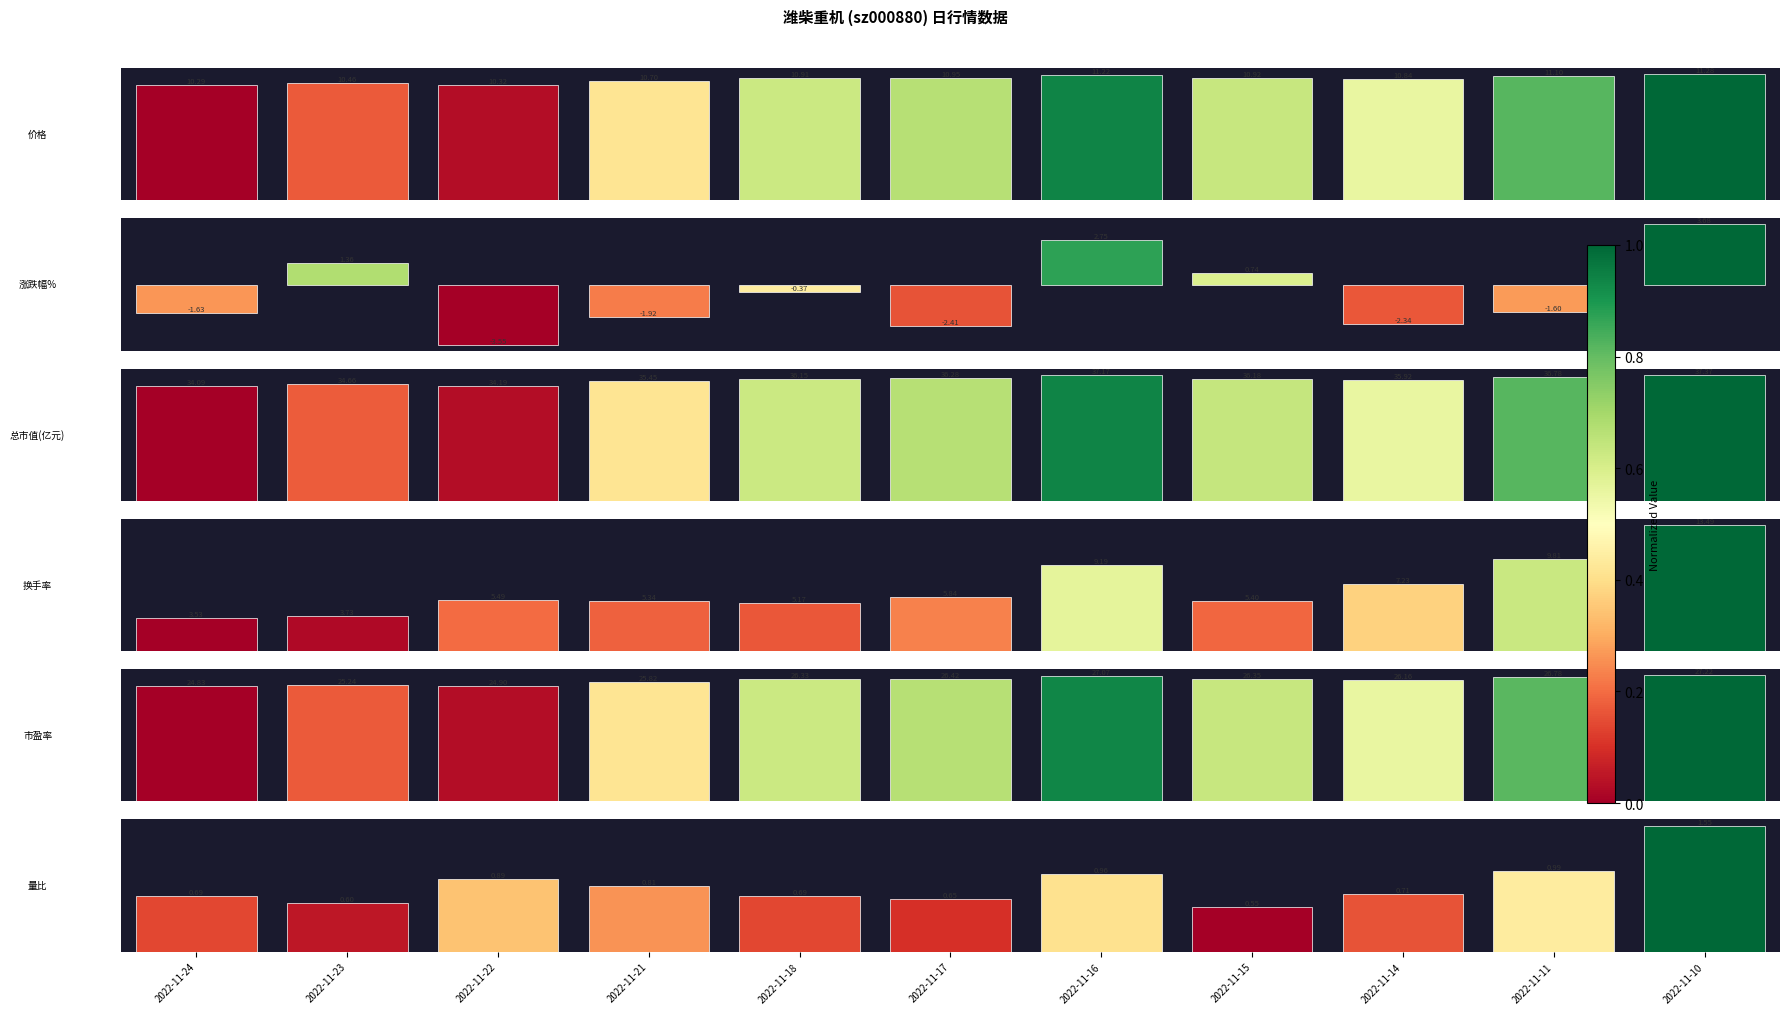

List the labels in order of 价格 value, smallest first.

2022-11-24, 2022-11-22, 2022-11-23, 2022-11-21, 2022-11-14, 2022-11-18, 2022-11-15, 2022-11-17, 2022-11-11, 2022-11-16, 2022-11-10